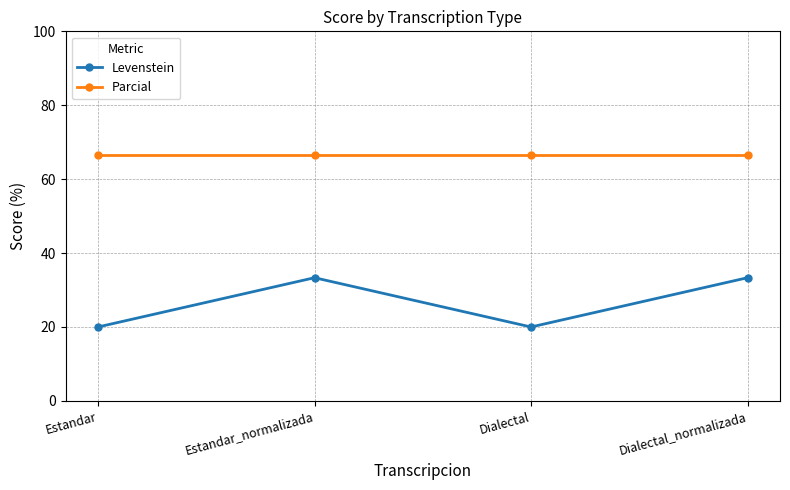

What position from the right is Estandar?

4